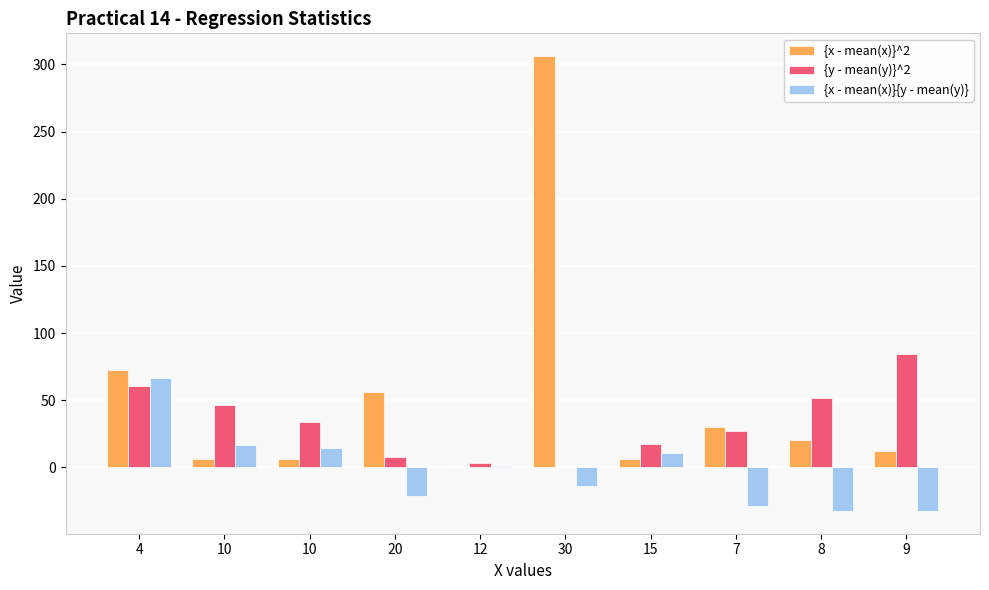

Are the bars horizontal?

No